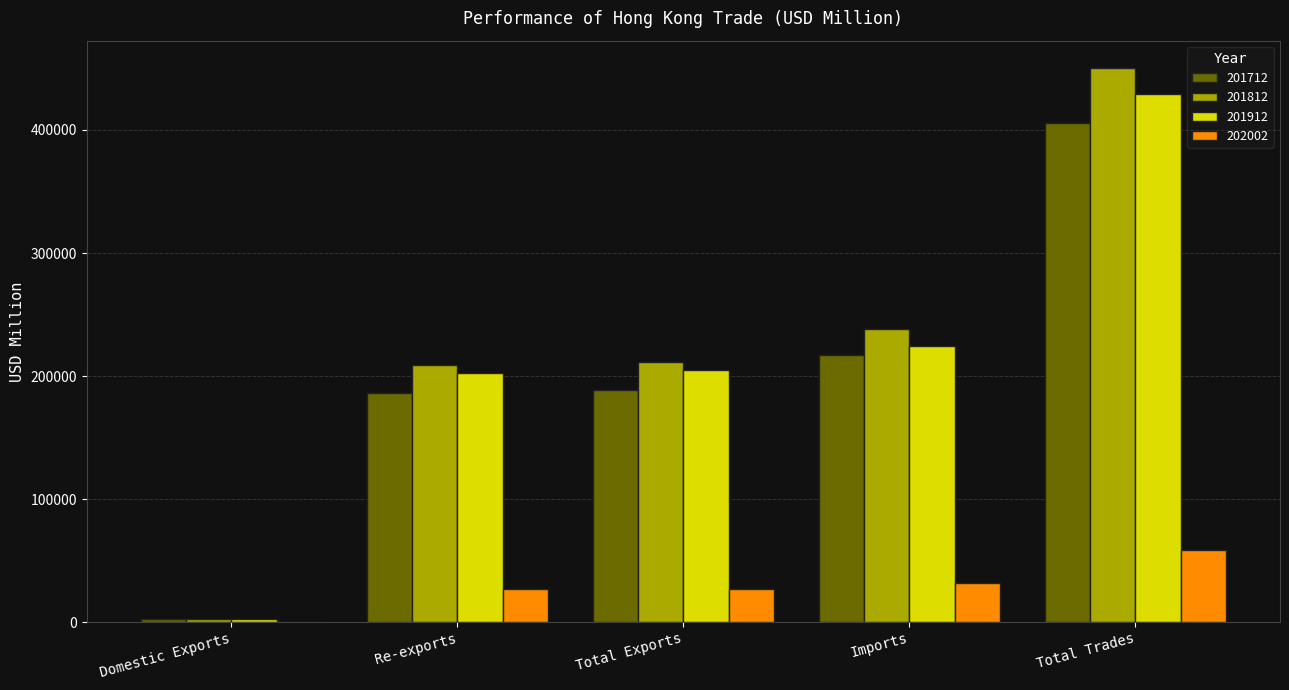

Which label corresponds to the largest value in the chart?

Total Trades